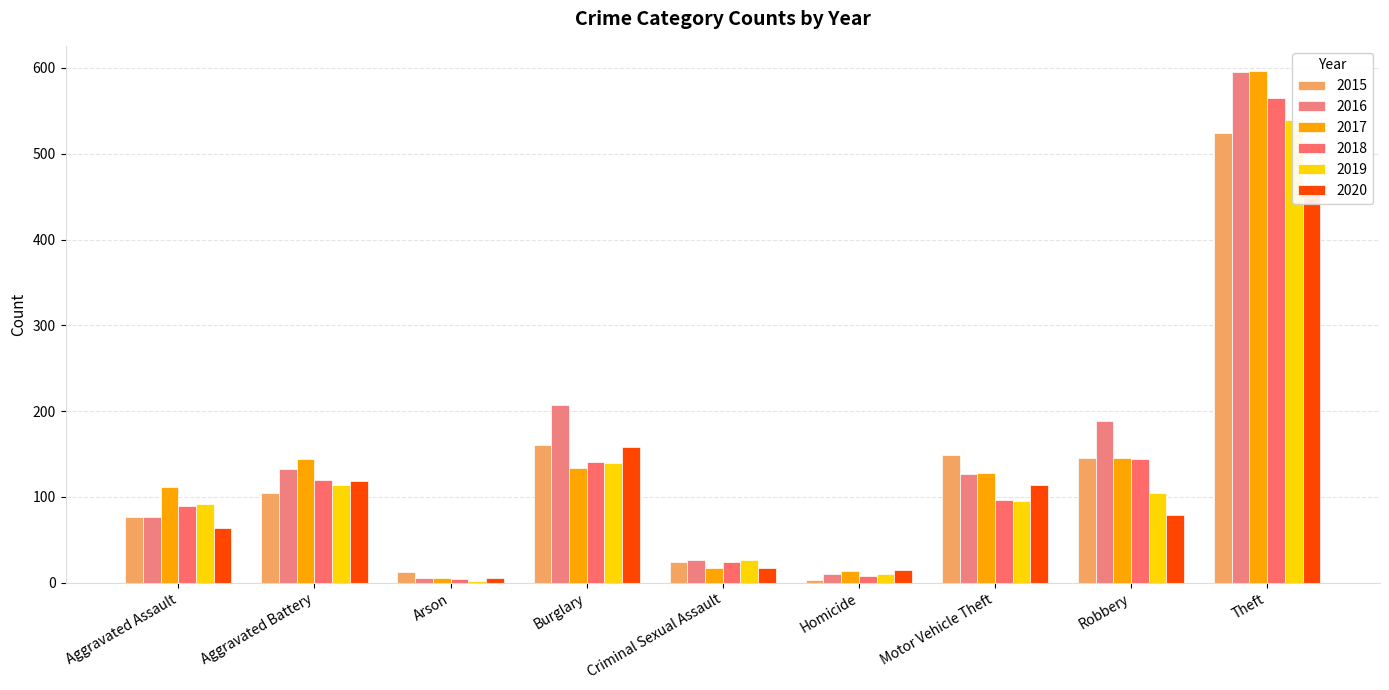

True or false: 2020 has a value of 158 at Burglary.

True